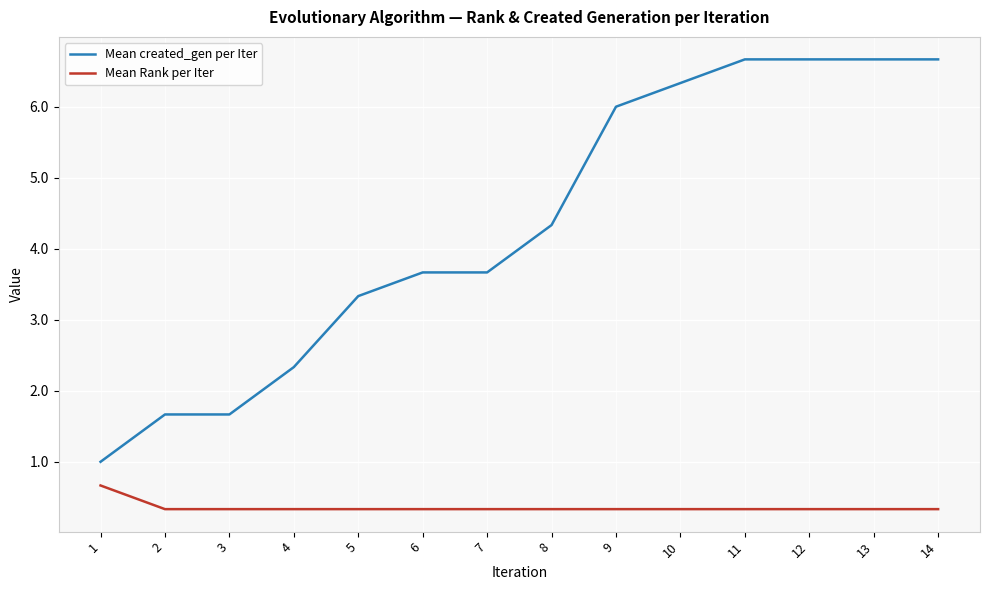

What is the sum of the Mean created_gen per Iter values at 2 and 1?

2.7